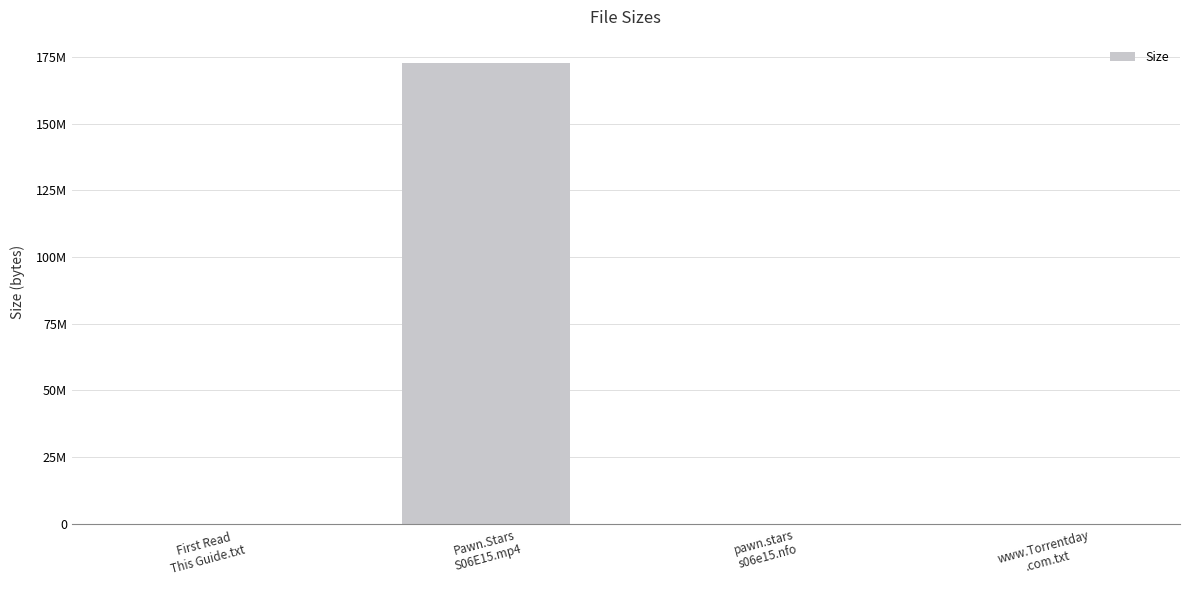

The chart shows a value of 41045463 at Pawn.Stars
S06E15.mp4. True or false?

False